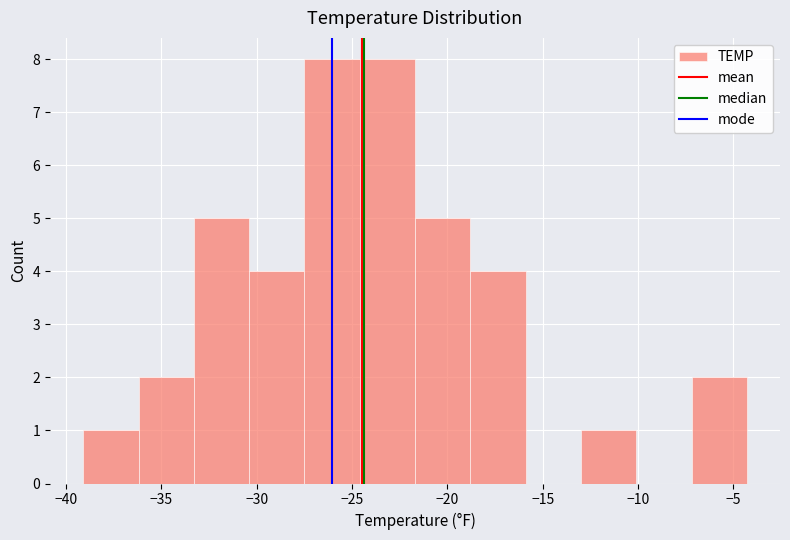

Reading left to right, list every bar in this chart as the range it spans on the x-axis followed by its height. Neither the bar edges nor the heights are printed on the chart, so give them approximately, as read against the axes.

-39.1 to -36.2: 1
-36.2 to -33.3: 2
-33.3 to -30.4: 5
-30.4 to -27.5: 4
-27.5 to -24.6: 8
-24.6 to -21.7: 8
-21.7 to -18.8: 5
-18.8 to -15.9: 4
-15.9 to -13.0: 0
-13.0 to -10.1: 1
-10.1 to -7.2: 0
-7.2 to -4.3: 2